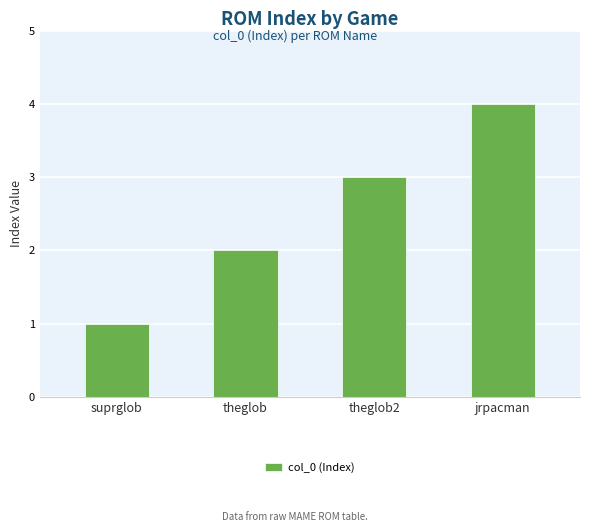

What position from the left is jrpacman?

4